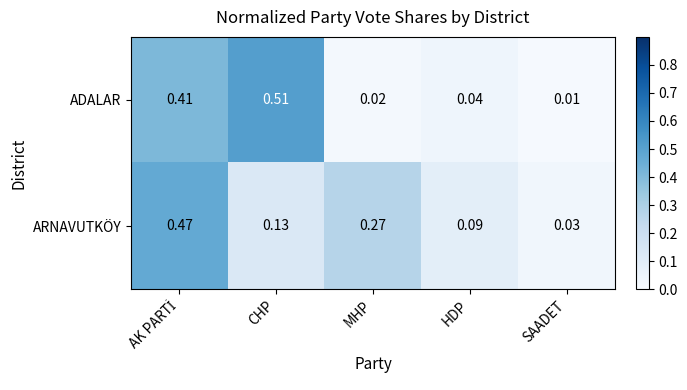

Is the value of ADALAR at CHP greater than the value of ARNAVUTKÖY at MHP?

Yes